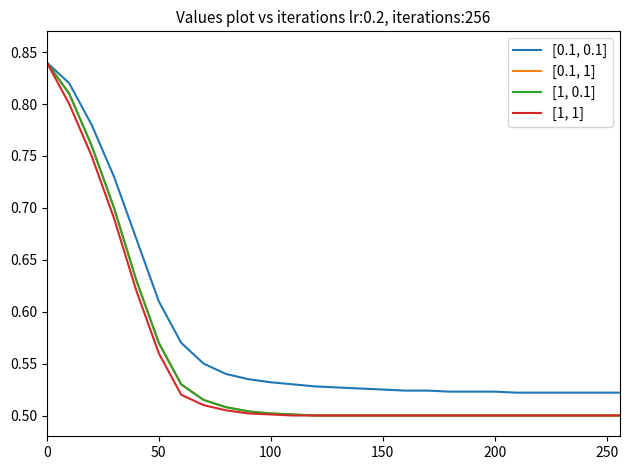

Does the chart display data point markers on the line(s)?

No